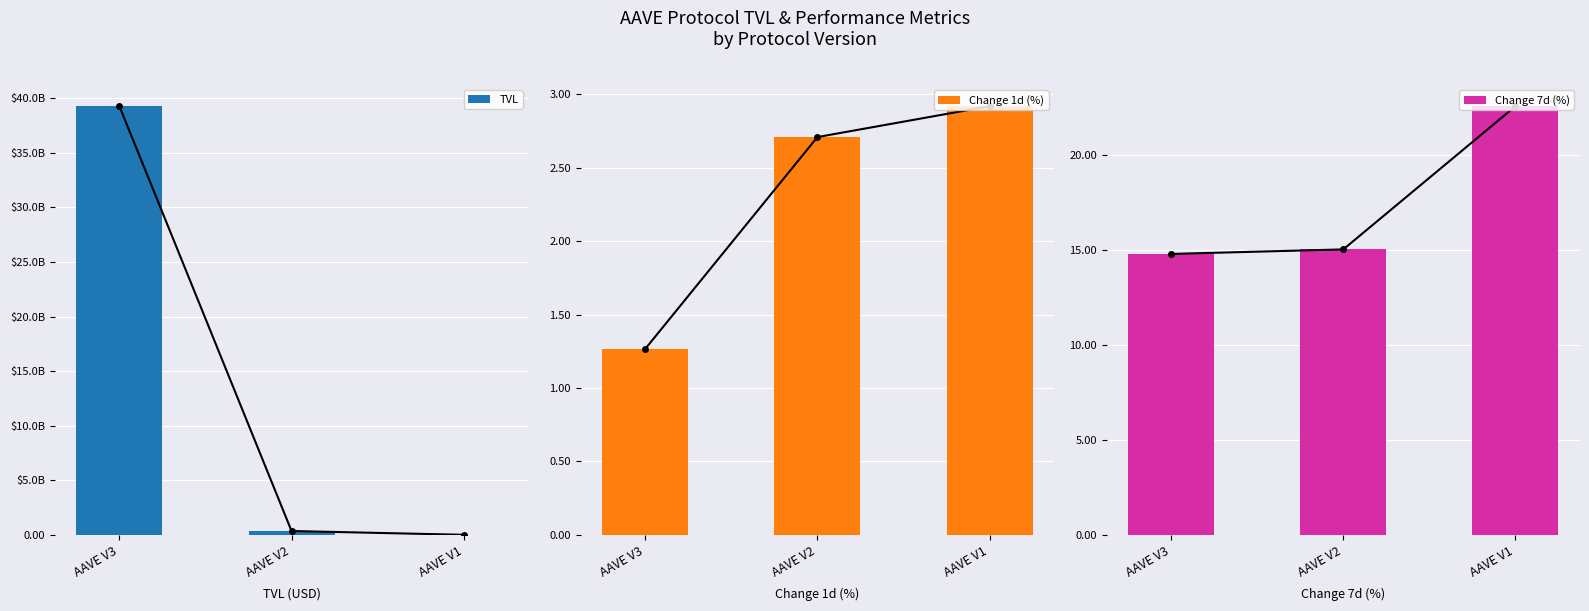

At which label does Change 1d (%) reach its peak?

AAVE V1